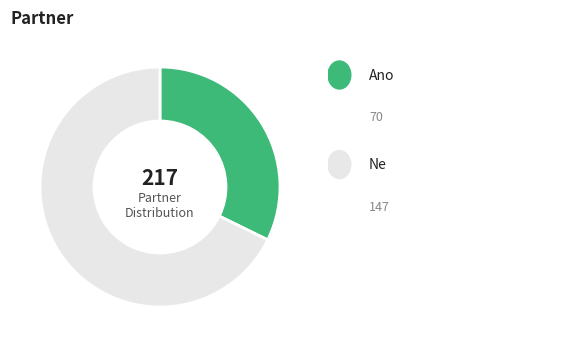

Does any single category account for the majority?

Yes